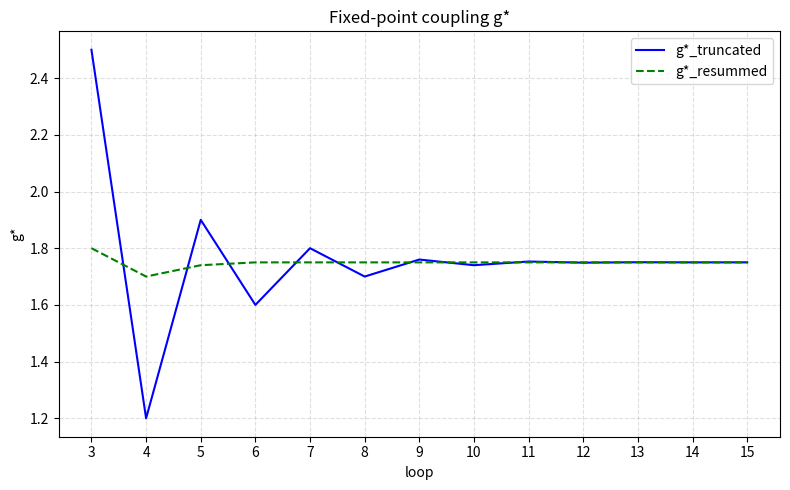

At which category is the sum across all series the highest?

3